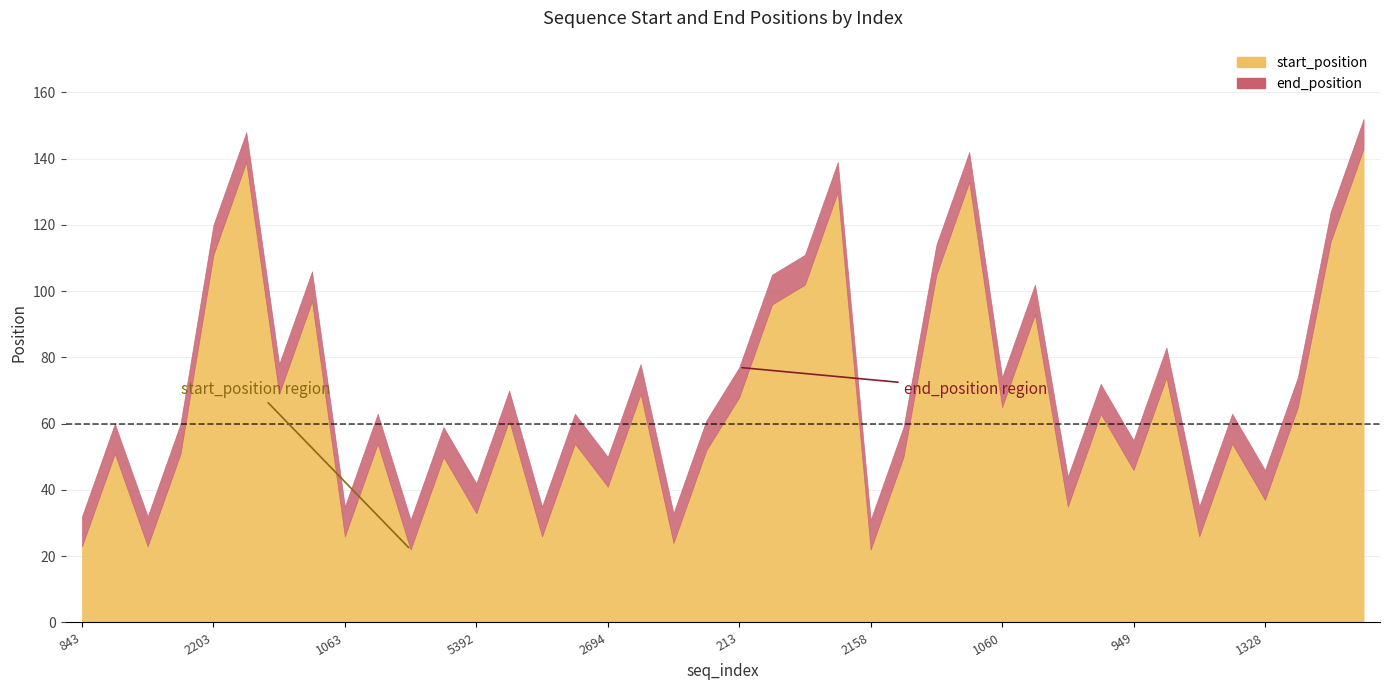

How many data points does each series have?

40